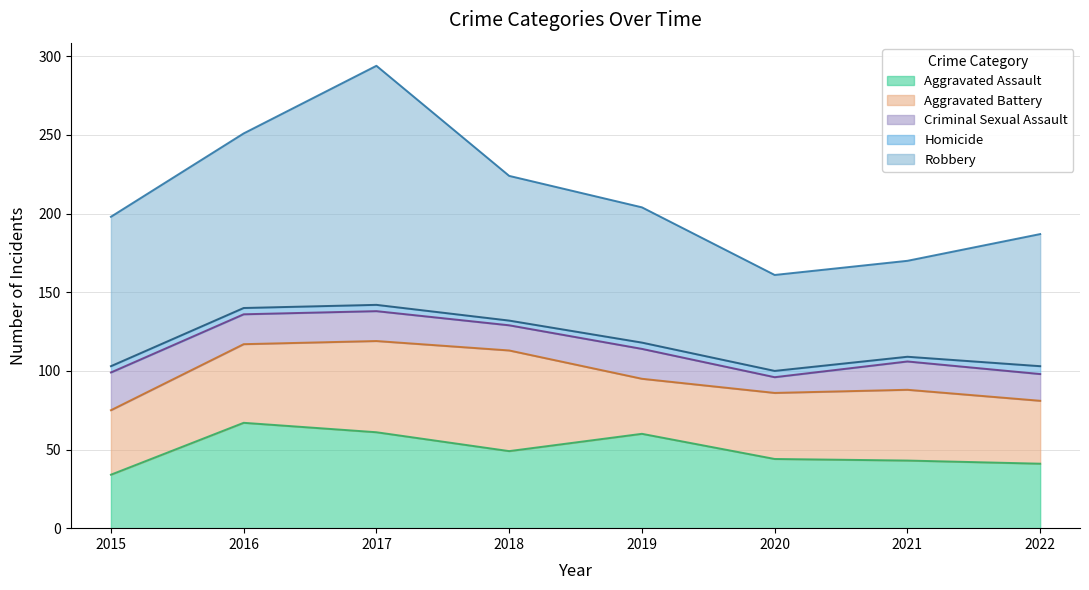

True or false: Homicide and Criminal Sexual Assault intersect in this chart.

False